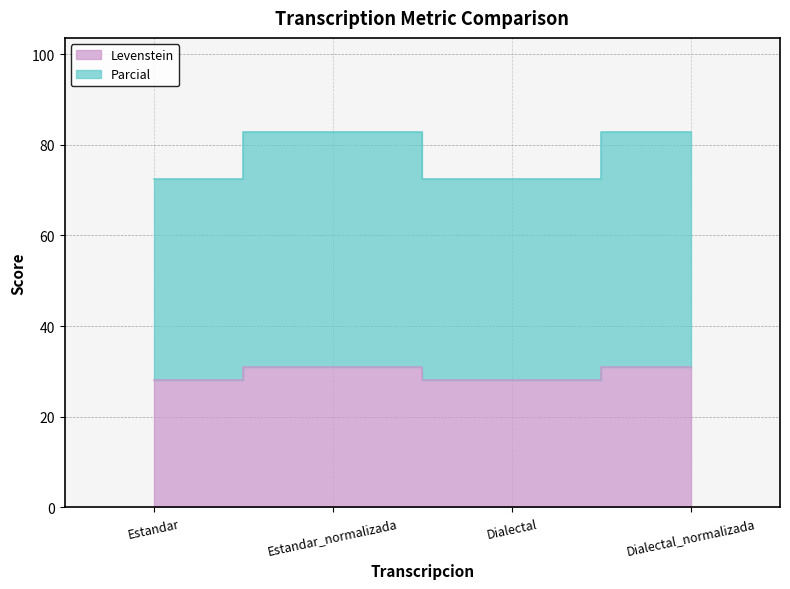

In Levenstein, how many points are higher than both neighbors (excluding endpoints)?

1